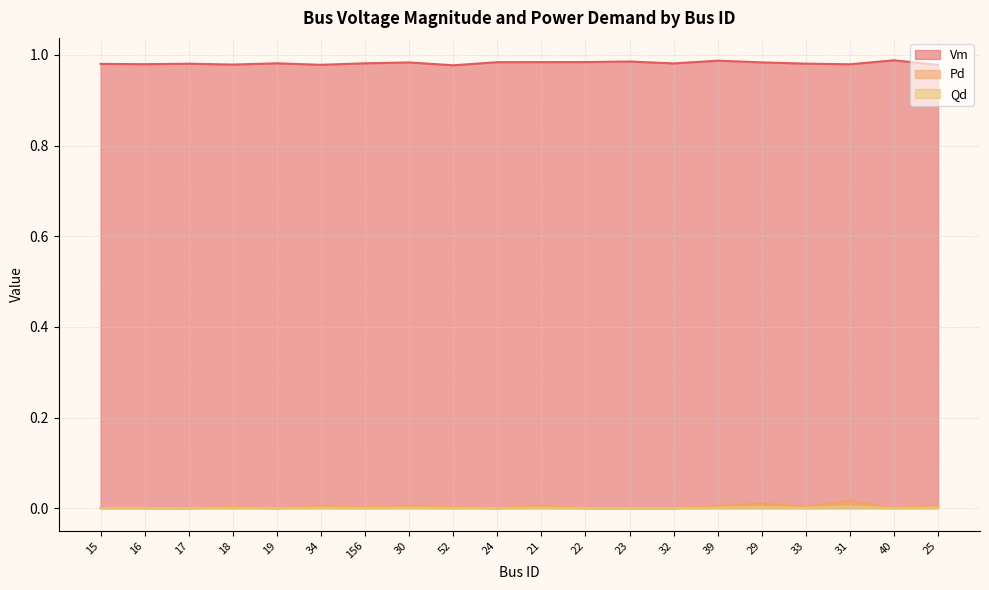

How many interior local peaks does the Vm series have?

6